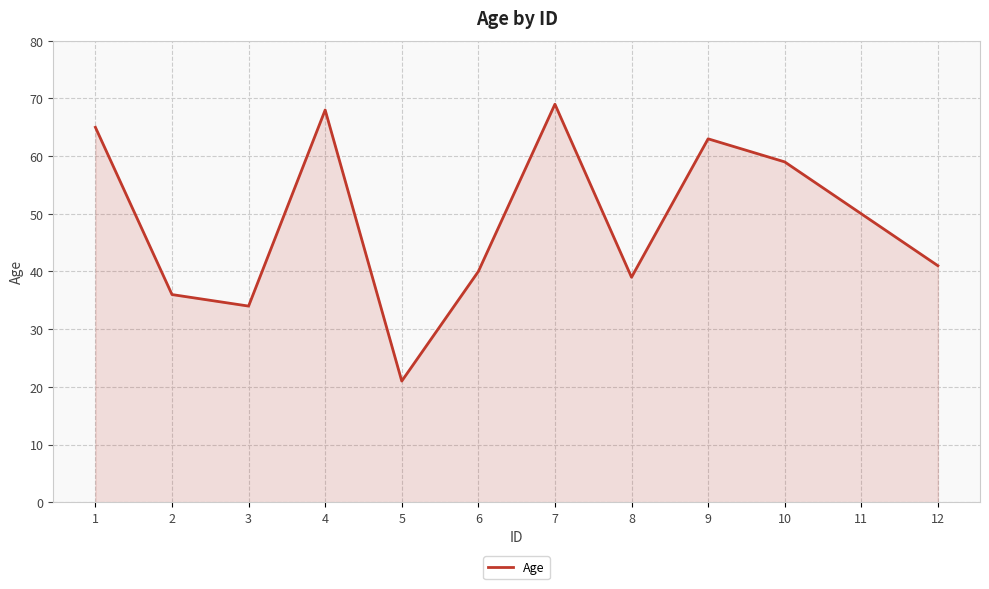

What is the minimum value shown in the chart?

21